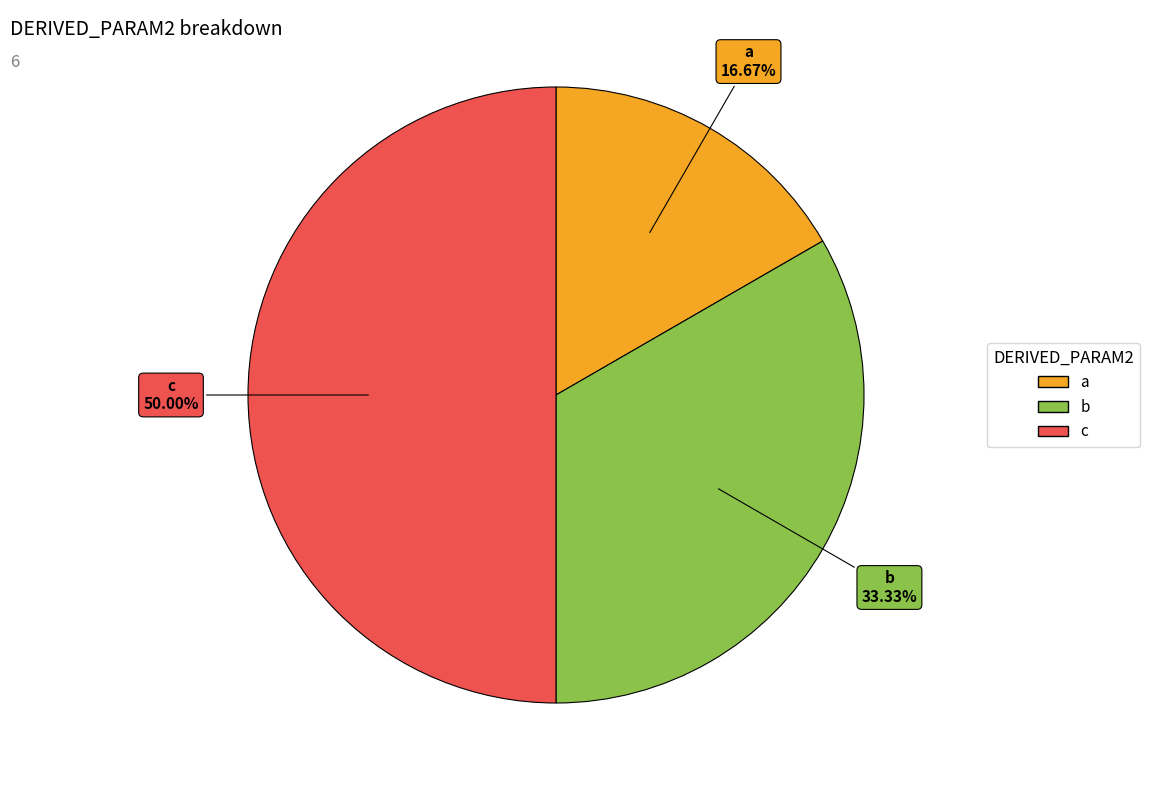

To the nearest percent, what is the average slice percentage?

33%